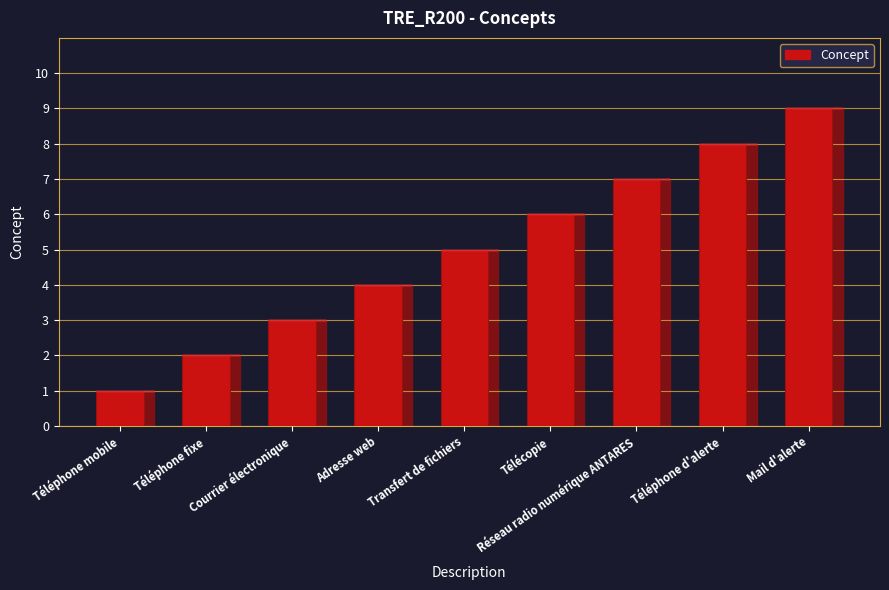

Reading left to right, what are all the values shown in this chart?

Téléphone mobile=1	Téléphone fixe=2	Courrier électronique=3	Adresse web=4	Transfert de fichiers=5	Télécopie=6	Réseau radio numérique ANTARES=7	Téléphone d'alerte=8	Mail d'alerte=9